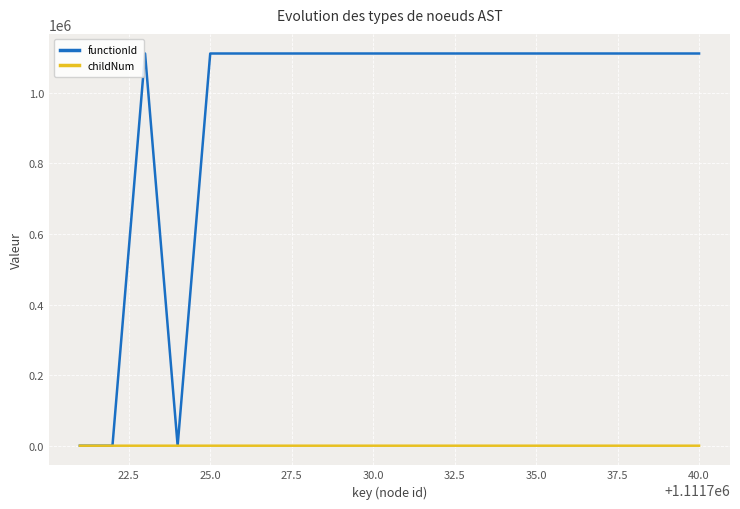

What is the maximum value for functionId?

1111722